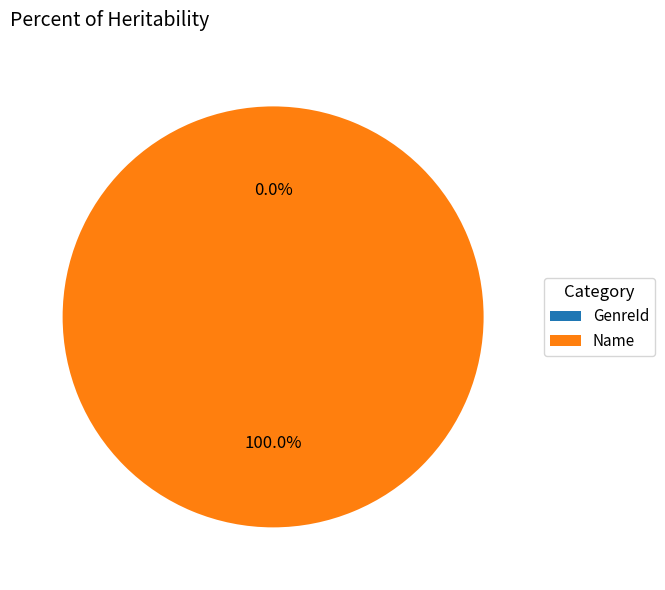

Is it true that Name is 100% of the pie?

True